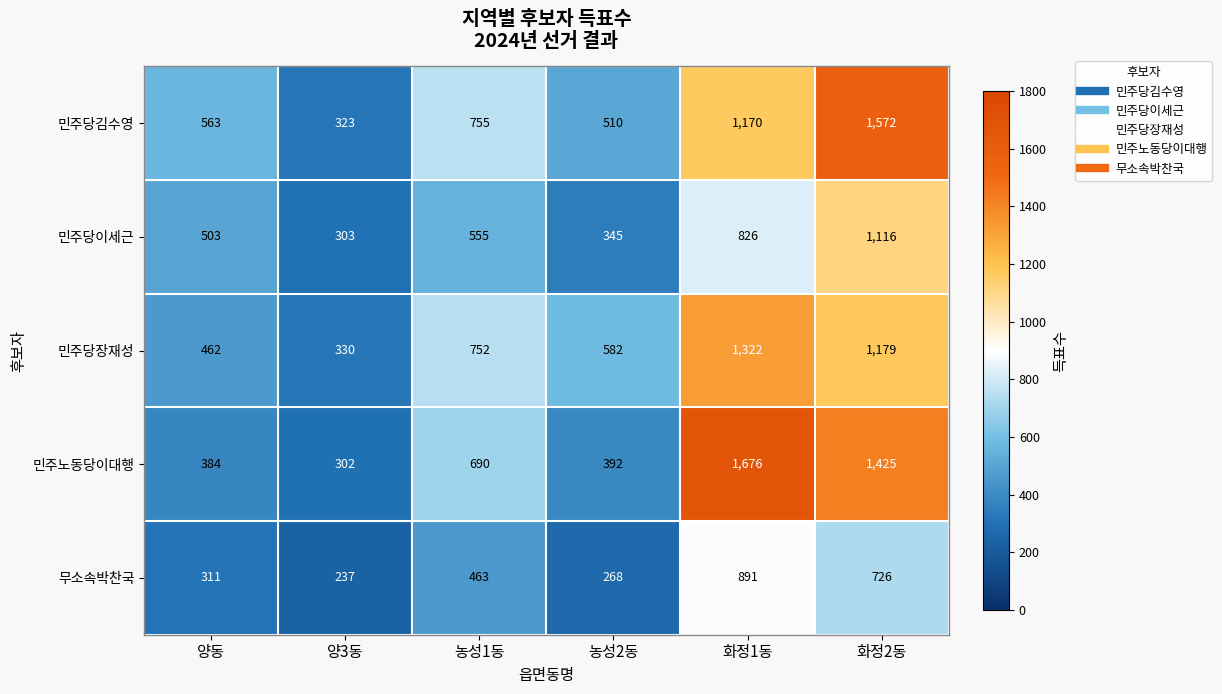

List the series in order of their peak value, lowest first.

무소속박찬국, 민주당이세근, 민주당장재성, 민주당김수영, 민주노동당이대행